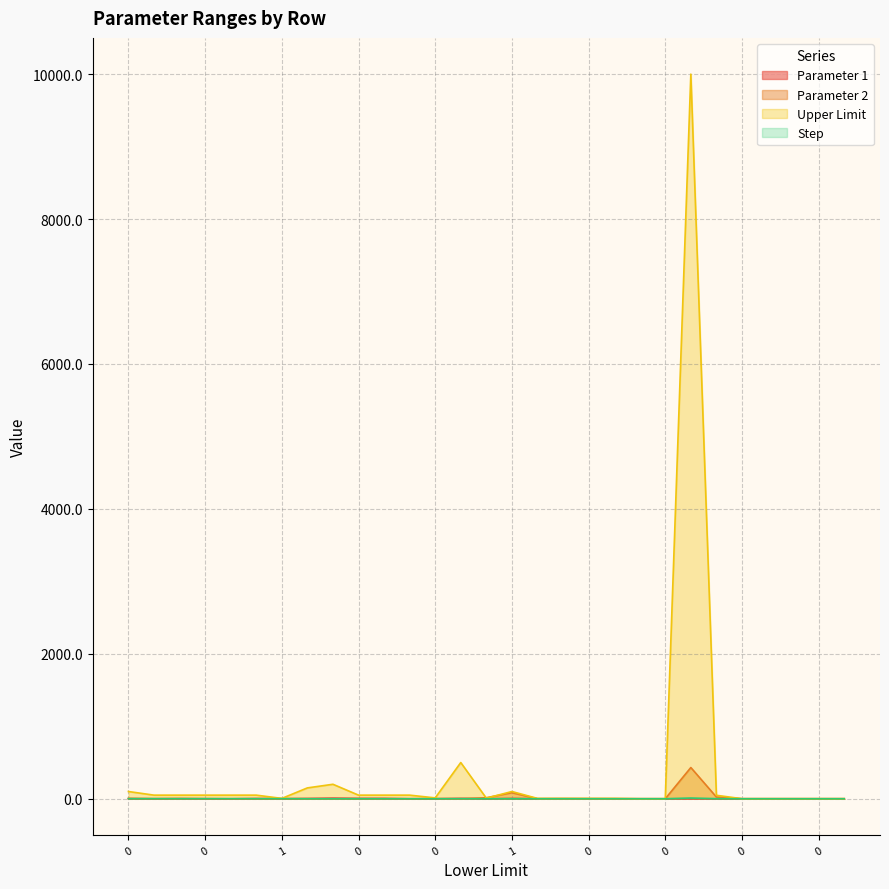

True or false: Parameter 2 and Parameter 1 intersect in this chart.

True